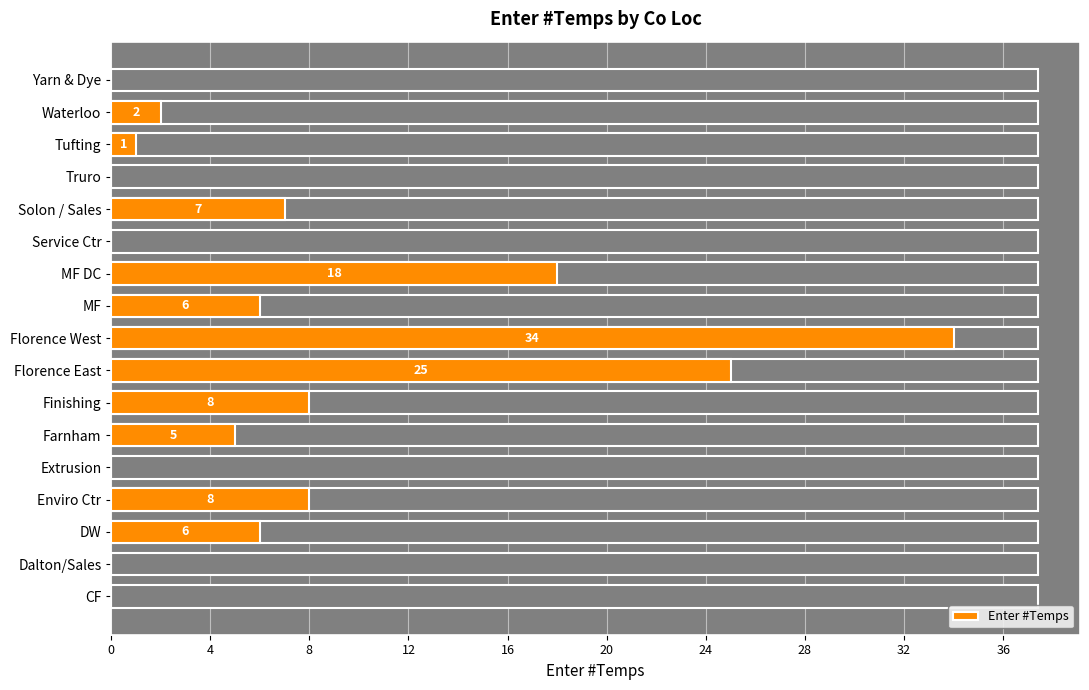

What is the difference between the maximum and second lowest values?

34